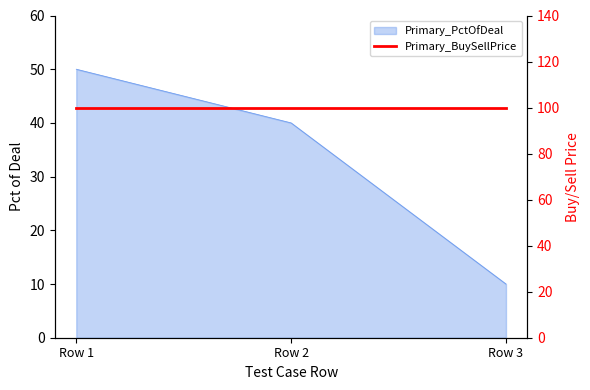

Rank the categories by value from lowest to highest.

Row 3, Row 2, Row 1